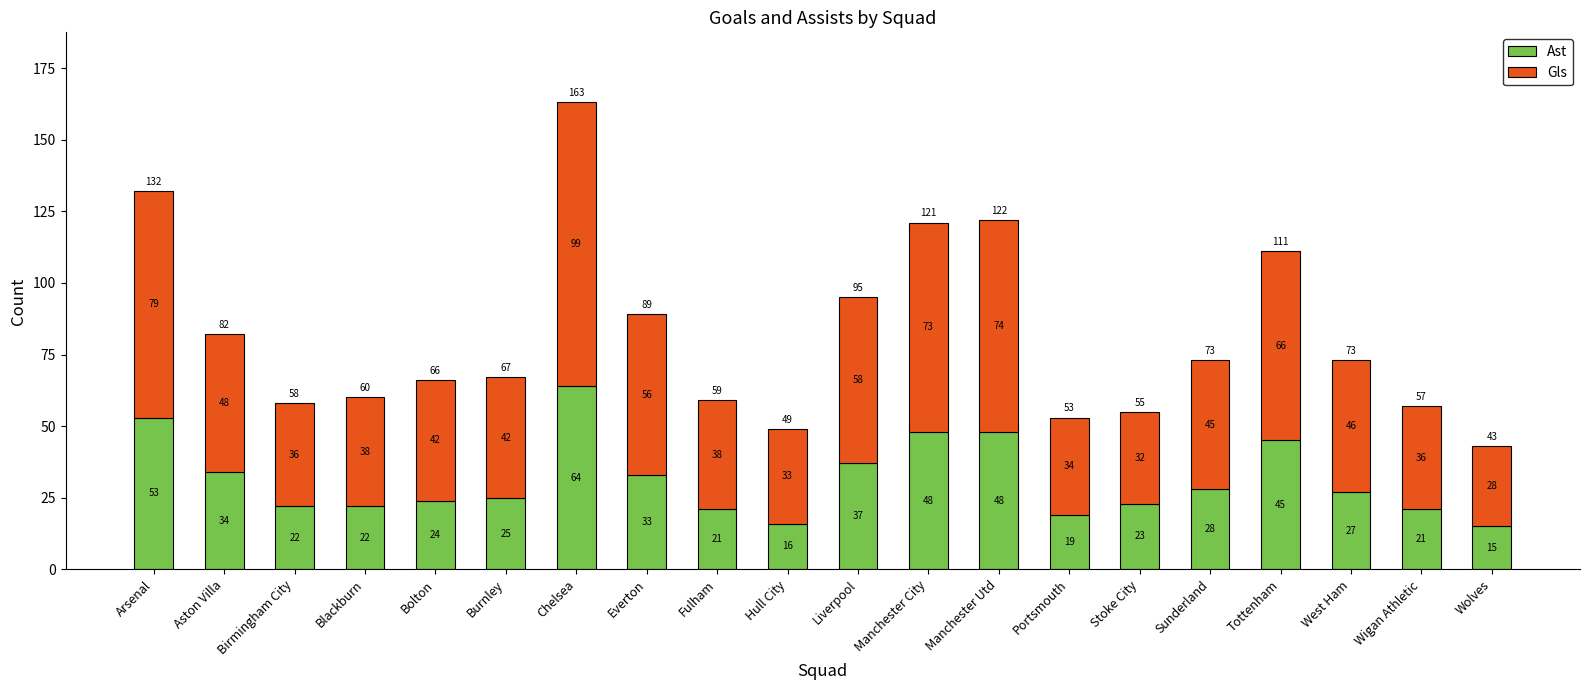

What is the lowest value of the Ast series?

15